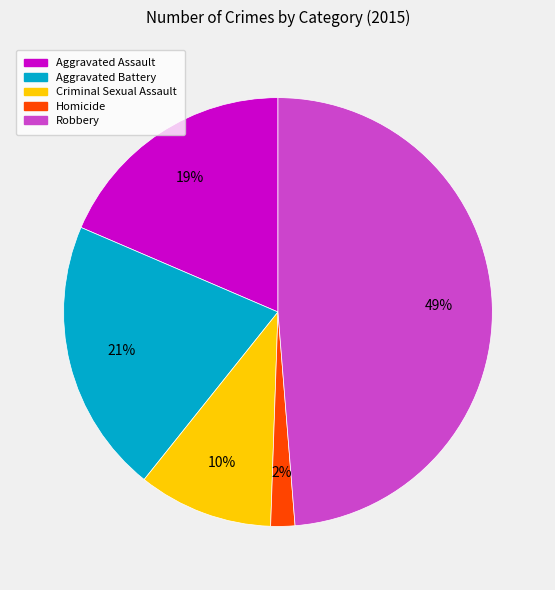

How many slices are in this pie chart?

5